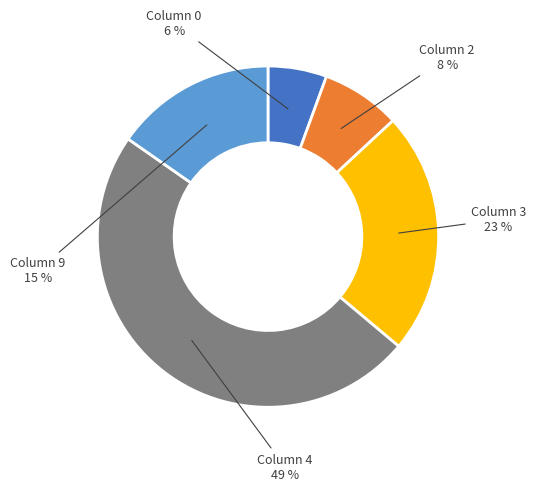

To the nearest percent, what is the difference between the largest and smallest slice percentages?

43%